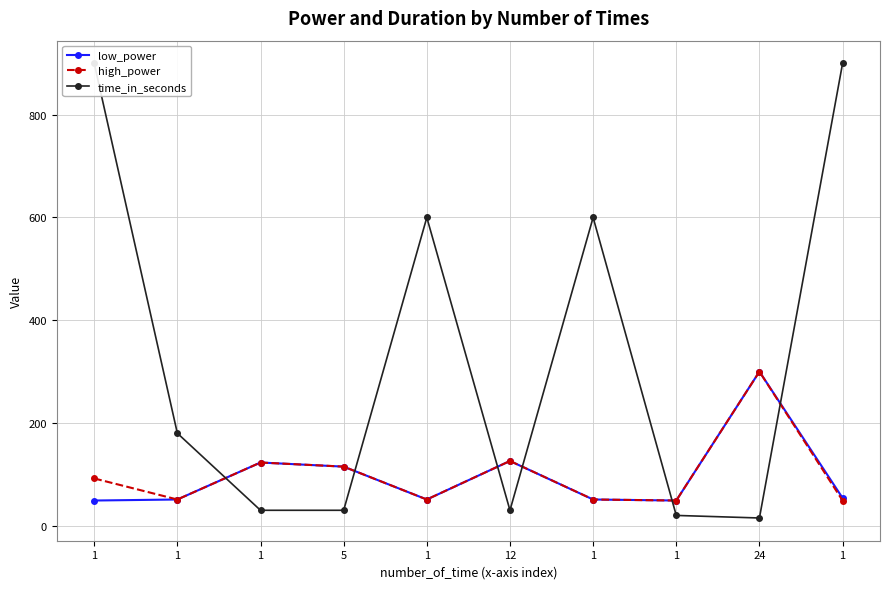

True or false: low_power has more than 2 interior local peaks.

True